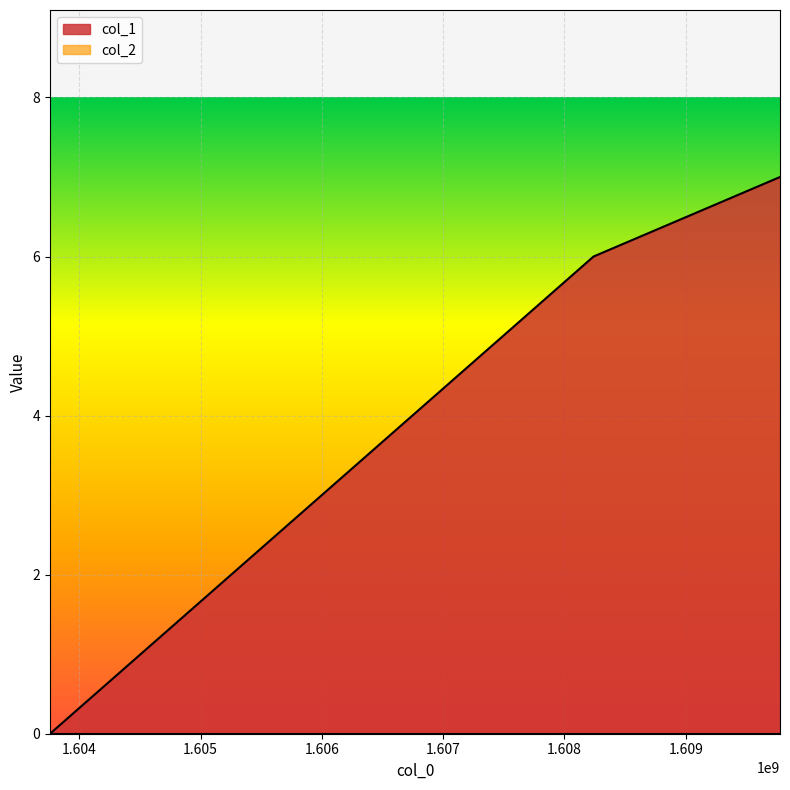

What is the difference between the values at 1609777059 and 1603759411?

7